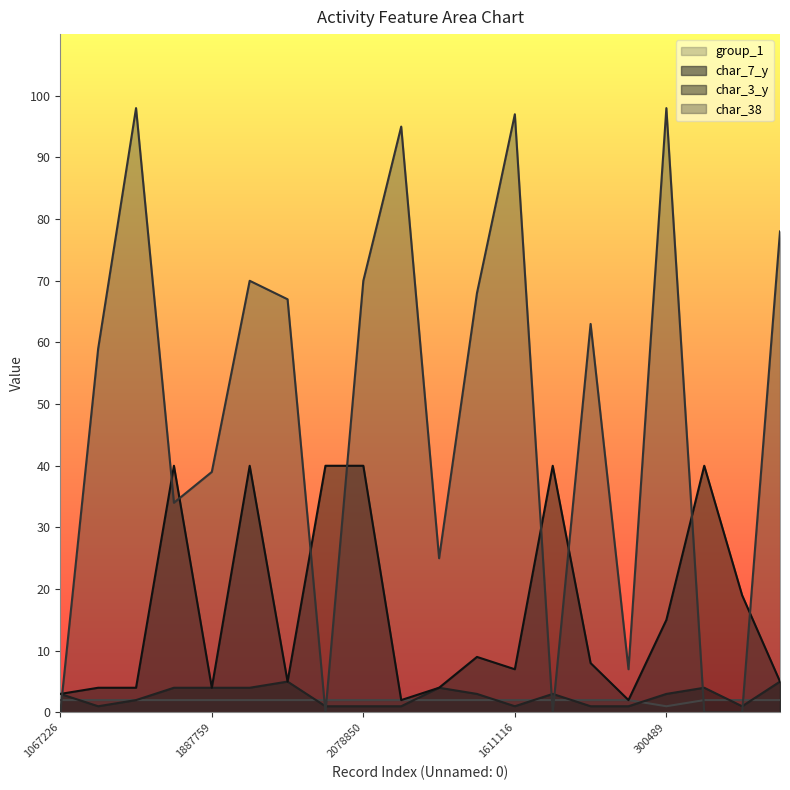

Reading left to right, transcribe all the data shown in this chart.

char_7_y: 1067226=3	2046824=1	806660=2	684137=4	1887759=4	675027=4	326457=5	1441430=1	2078850=1	1552714=1	592596=4	1593230=3	1611116=1	52056=3	1867480=1	2024091=1	300489=3	498117=4	1897692=1	909440=5
char_3_y: 1067226=3	2046824=4	806660=4	684137=40	1887759=4	675027=40	326457=5	1441430=40	2078850=40	1552714=2	592596=4	1593230=9	1611116=7	52056=40	1867480=8	2024091=2	300489=15	498117=40	1897692=19	909440=5
char_38: 1067226=0	2046824=59	806660=98	684137=34	1887759=39	675027=70	326457=67	1441430=0	2078850=70	1552714=95	592596=25	1593230=68	1611116=97	52056=0	1867480=63	2024091=7	300489=98	498117=0	1897692=0	909440=78
group_1: 1067226=2	2046824=2	806660=2	684137=2	1887759=2	675027=2	326457=2	1441430=2	2078850=2	1552714=2	592596=2	1593230=2	1611116=2	52056=2	1867480=2	2024091=2	300489=1	498117=2	1897692=2	909440=2